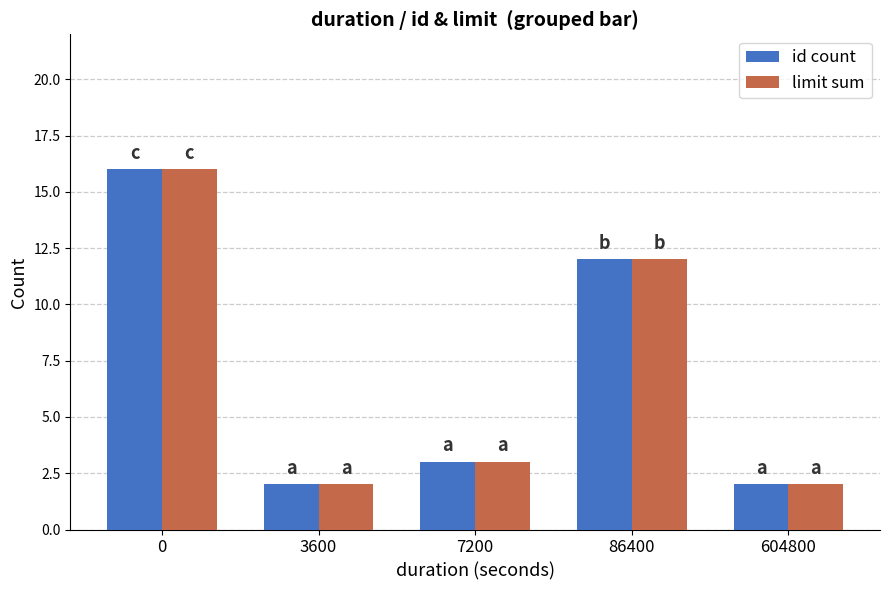

What is the sum of all limit sum values?

35